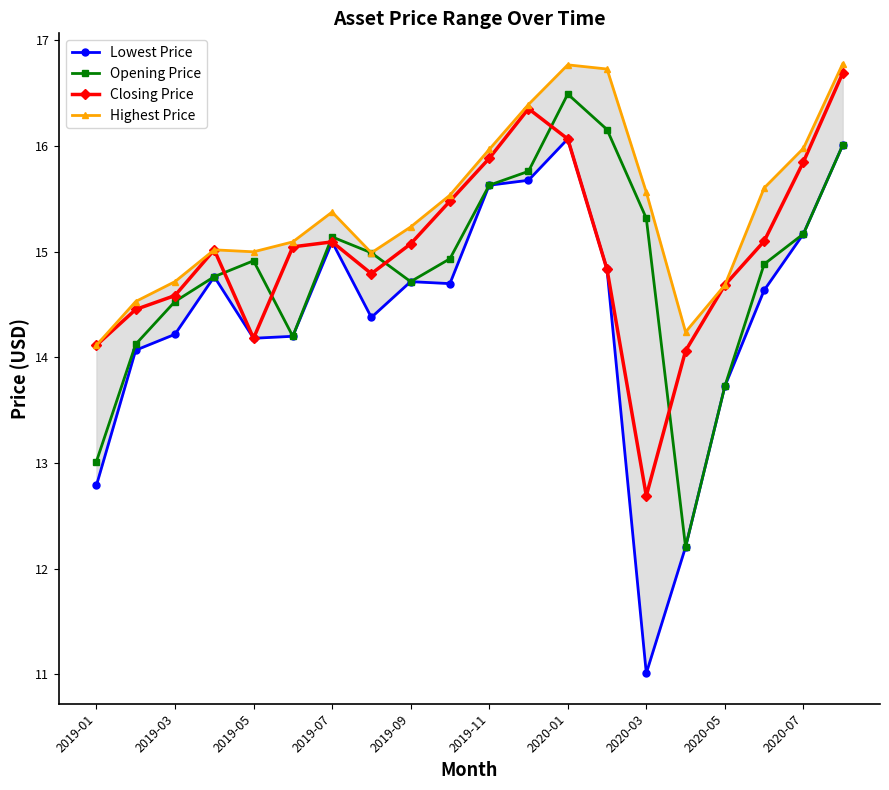

True or false: Opening Price and Highest Price intersect in this chart.

False